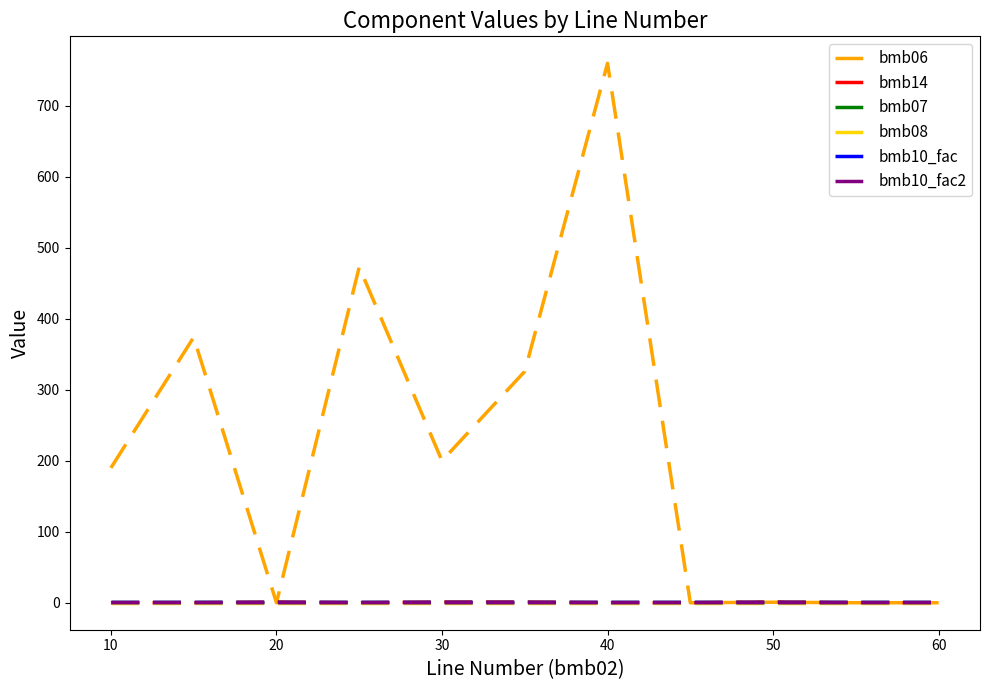

What is the greatest value displayed?

760.0